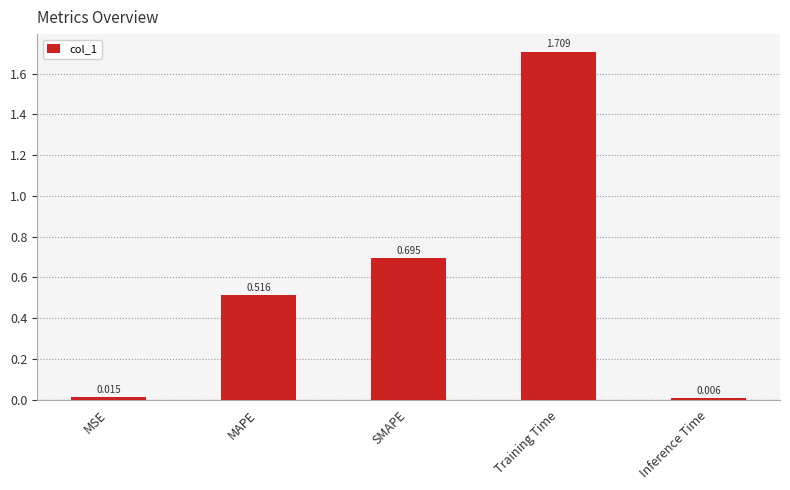

Where is the data nearest to the value 0?

Inference Time